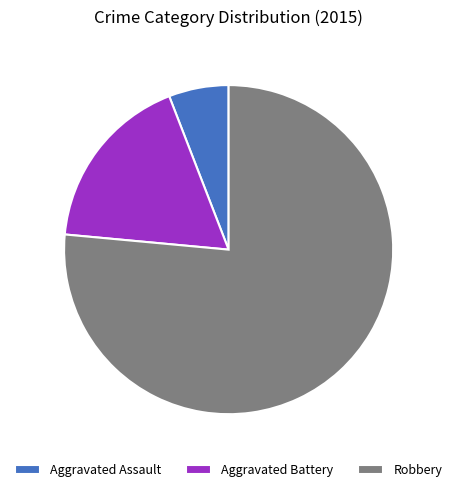

Rank the categories by value from lowest to highest.

Aggravated Assault, Aggravated Battery, Robbery